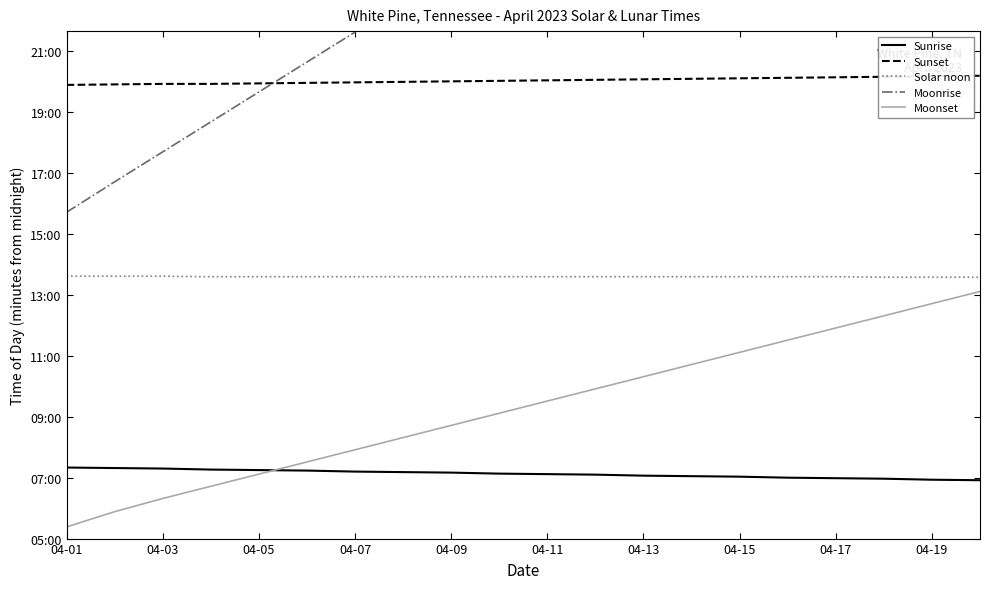

Does the chart have visible grid lines?

No